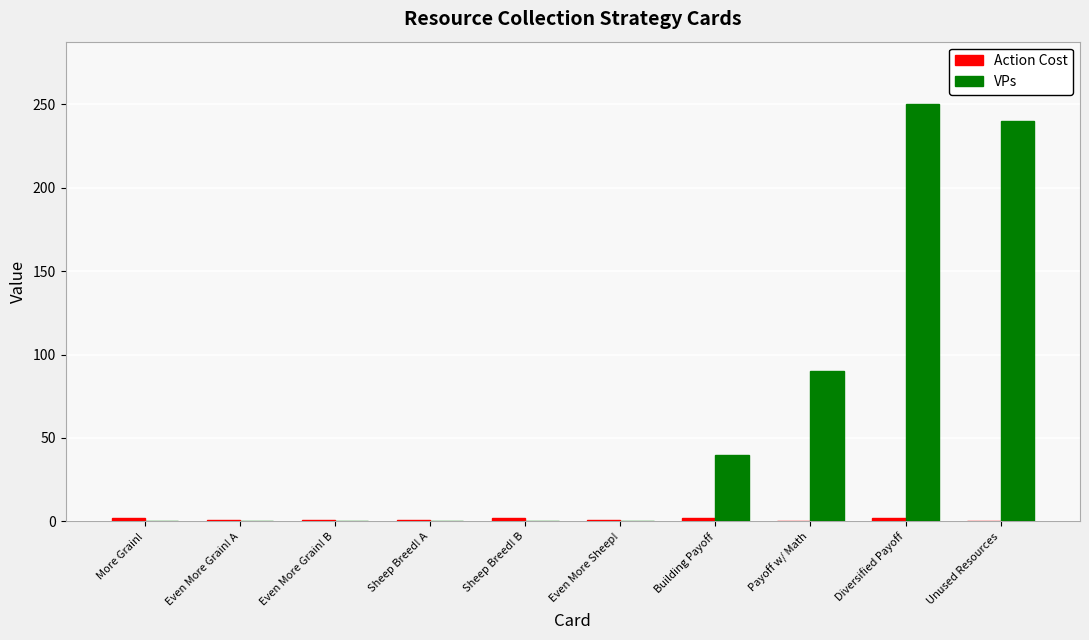

At which label is VPs closest to 125?

Payoff w/ Math